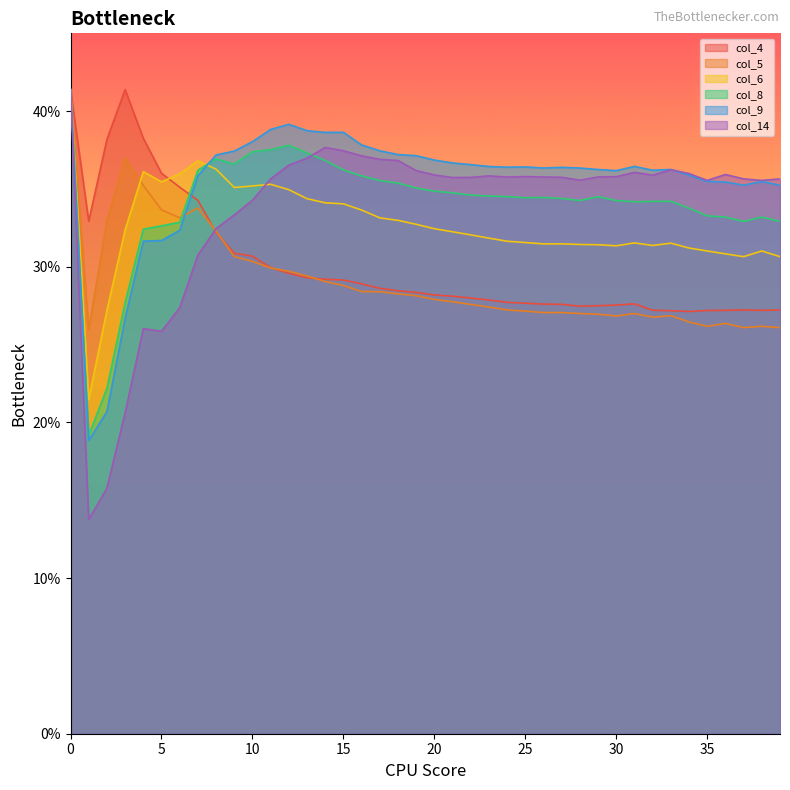

Reading left to right, extract all data points from this chart.

col_4: 0.4	0.3	0.4	0.4	0.4	0.4	0.4	0.3	0.3	0.3	0.3	0.3	0.3	0.3	0.3	0.3	0.3	0.3	0.3	0.3	0.3	0.3	0.3	0.3	0.3	0.3	0.3	0.3	0.3	0.3	0.3	0.3	0.3	0.3	0.3	0.3	0.3	0.3	0.3	0.3
col_5: 0.4	0.3	0.3	0.4	0.4	0.3	0.3	0.3	0.3	0.3	0.3	0.3	0.3	0.3	0.3	0.3	0.3	0.3	0.3	0.3	0.3	0.3	0.3	0.3	0.3	0.3	0.3	0.3	0.3	0.3	0.3	0.3	0.3	0.3	0.3	0.3	0.3	0.3	0.3	0.3
col_6: 0.4	0.2	0.3	0.3	0.4	0.4	0.4	0.4	0.4	0.4	0.4	0.4	0.3	0.3	0.3	0.3	0.3	0.3	0.3	0.3	0.3	0.3	0.3	0.3	0.3	0.3	0.3	0.3	0.3	0.3	0.3	0.3	0.3	0.3	0.3	0.3	0.3	0.3	0.3	0.3
col_8: 0.4	0.2	0.2	0.3	0.3	0.3	0.3	0.4	0.4	0.4	0.4	0.4	0.4	0.4	0.4	0.4	0.4	0.4	0.4	0.4	0.3	0.3	0.3	0.3	0.3	0.3	0.3	0.3	0.3	0.3	0.3	0.3	0.3	0.3	0.3	0.3	0.3	0.3	0.3	0.3
col_9: 0.4	0.2	0.2	0.3	0.3	0.3	0.3	0.4	0.4	0.4	0.4	0.4	0.4	0.4	0.4	0.4	0.4	0.4	0.4	0.4	0.4	0.4	0.4	0.4	0.4	0.4	0.4	0.4	0.4	0.4	0.4	0.4	0.4	0.4	0.4	0.4	0.4	0.4	0.4	0.4
col_14: 0.4	0.1	0.2	0.2	0.3	0.3	0.3	0.3	0.3	0.3	0.3	0.4	0.4	0.4	0.4	0.4	0.4	0.4	0.4	0.4	0.4	0.4	0.4	0.4	0.4	0.4	0.4	0.4	0.4	0.4	0.4	0.4	0.4	0.4	0.4	0.4	0.4	0.4	0.4	0.4